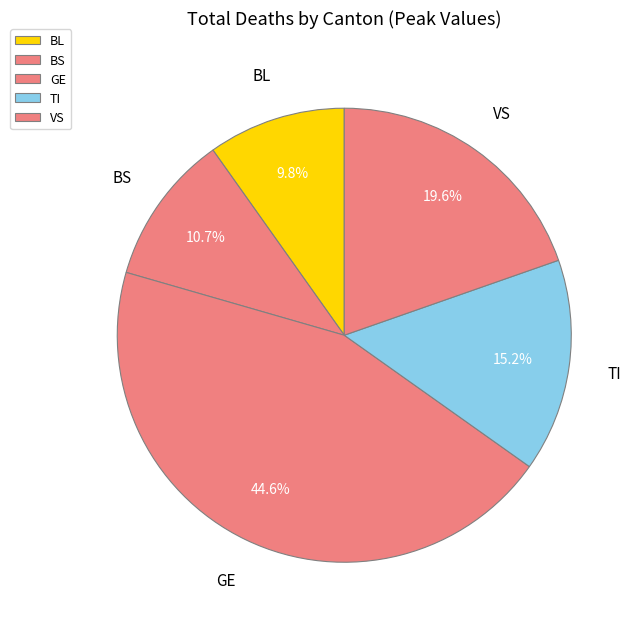

Is there any slice that represents more than half of the pie?

No